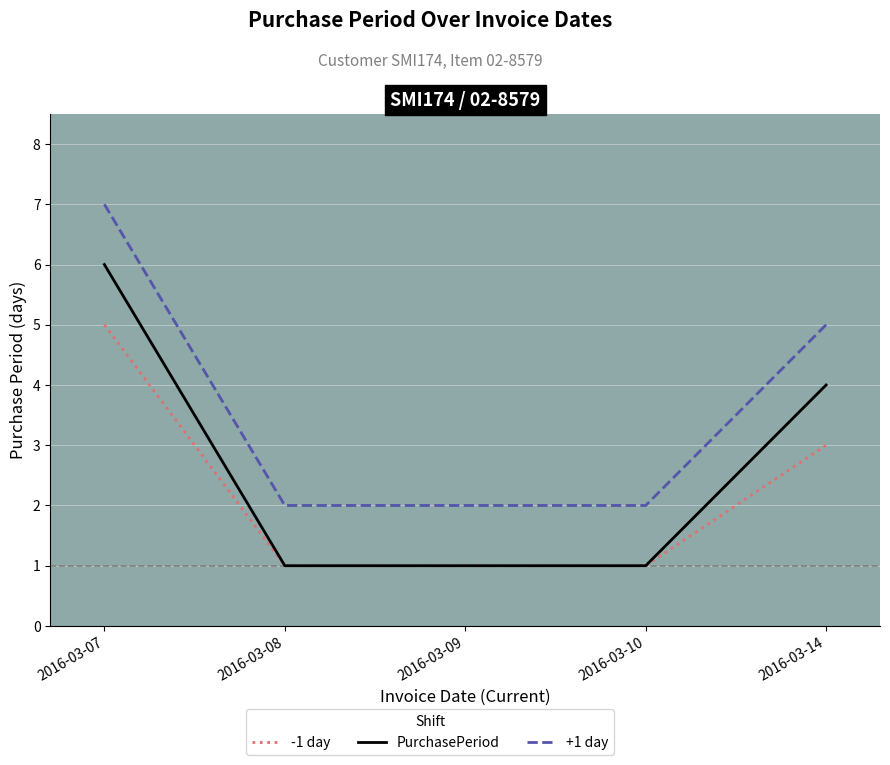

At which category is the sum across all series the highest?

2016-03-07